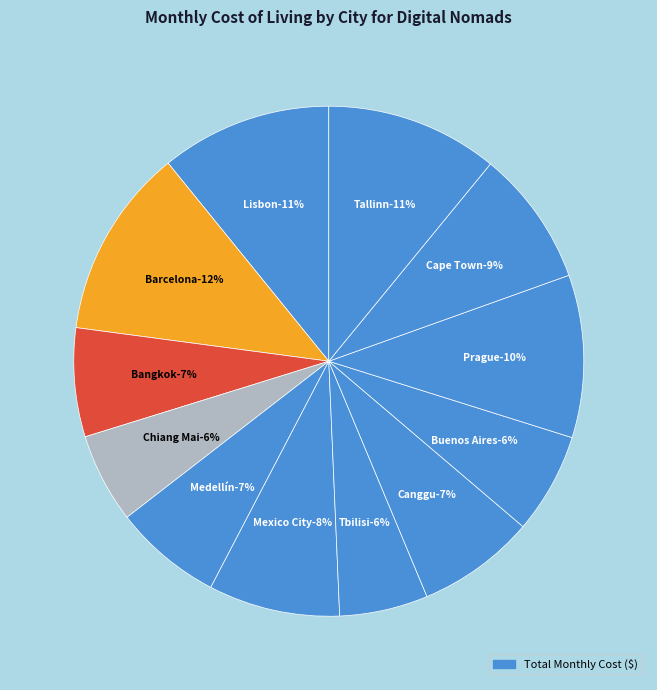

To the nearest percent, what is the average slice percentage?

8%